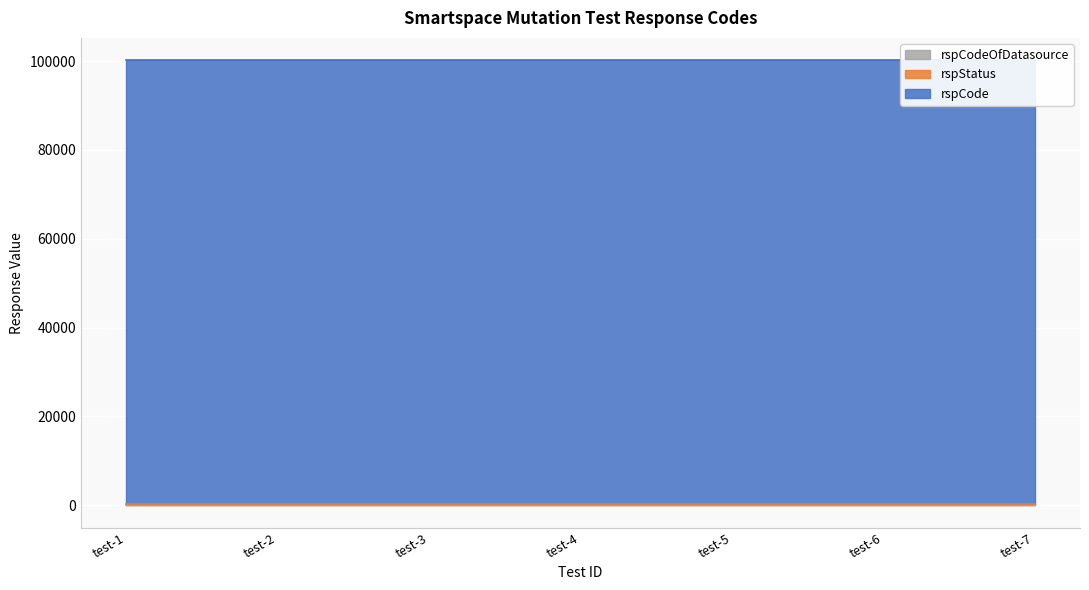

At which category is the sum across all series the highest?

smartspace-mutation-test-1